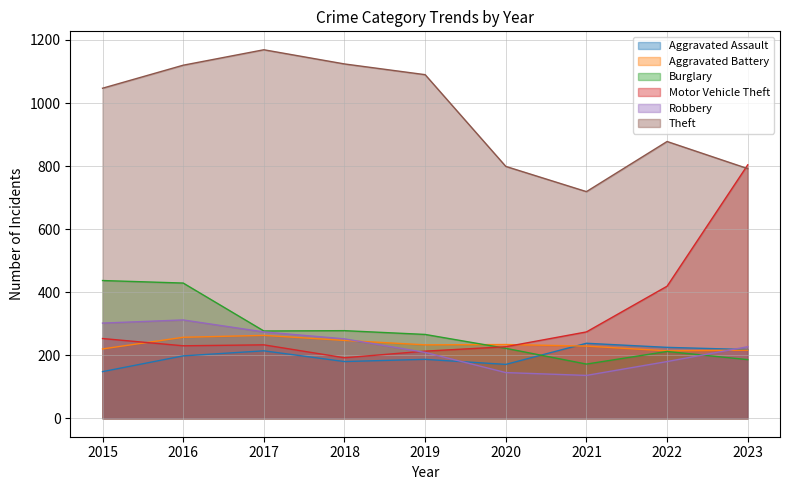

What is the total value across all series at 2021?

1768